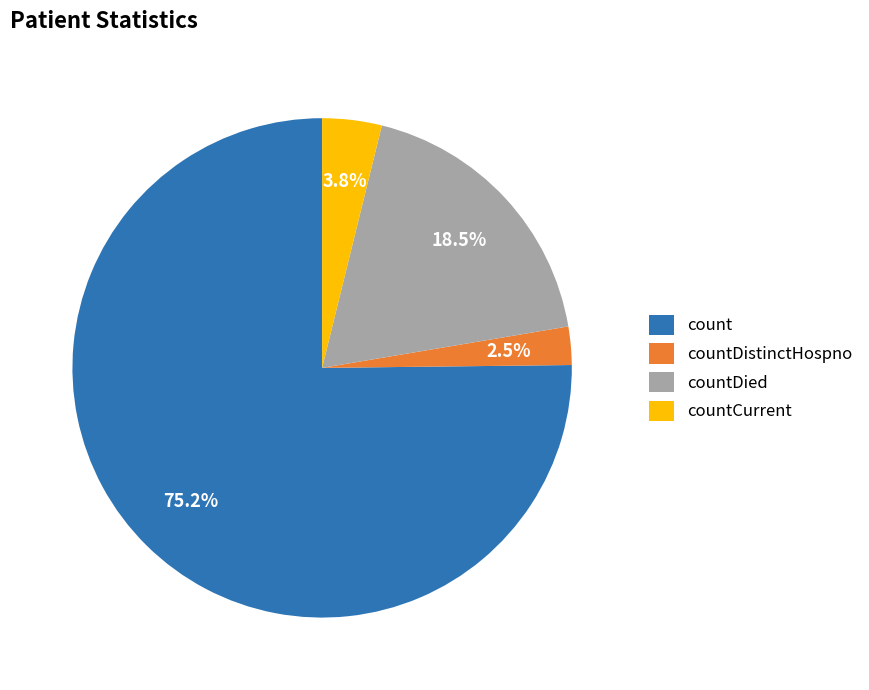

Rank the categories by value from lowest to highest.

countDistinctHospno, countCurrent, countDied, count